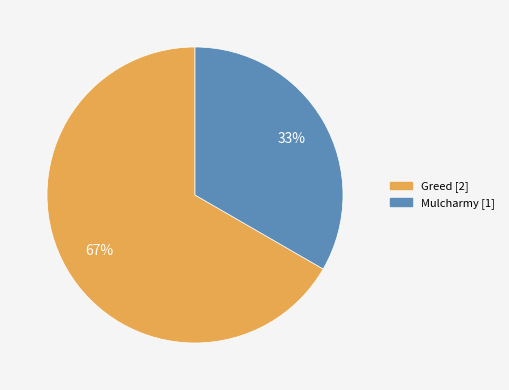

Between Greed and Mulcharmy, which is larger?

Greed